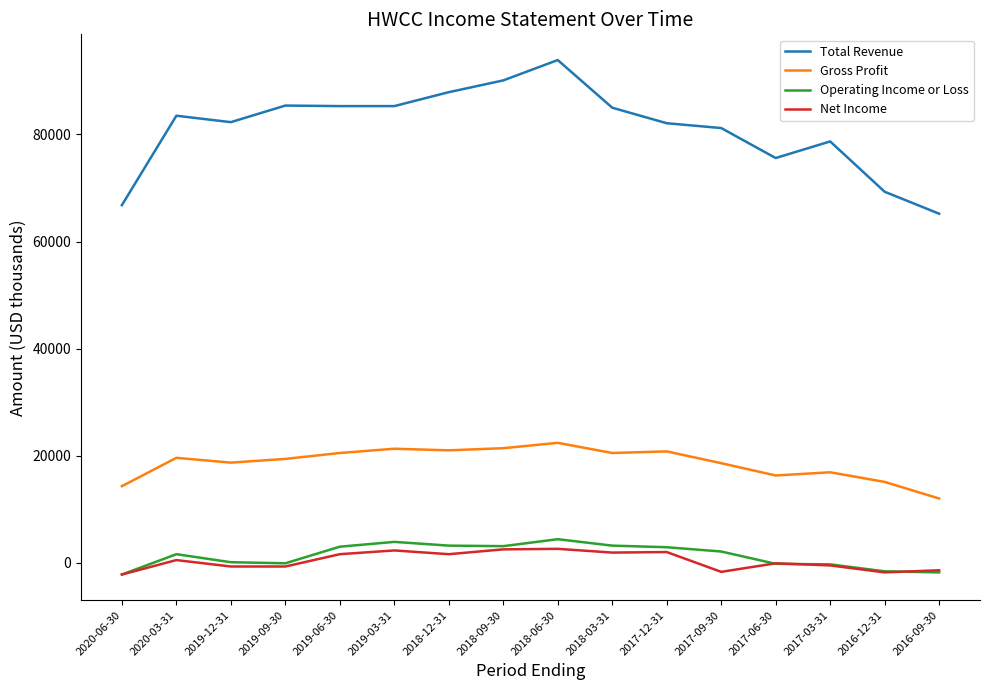

Is the value of Operating Income or Loss at 2018-12-31 greater than the value of Net Income at 2017-06-30?

Yes